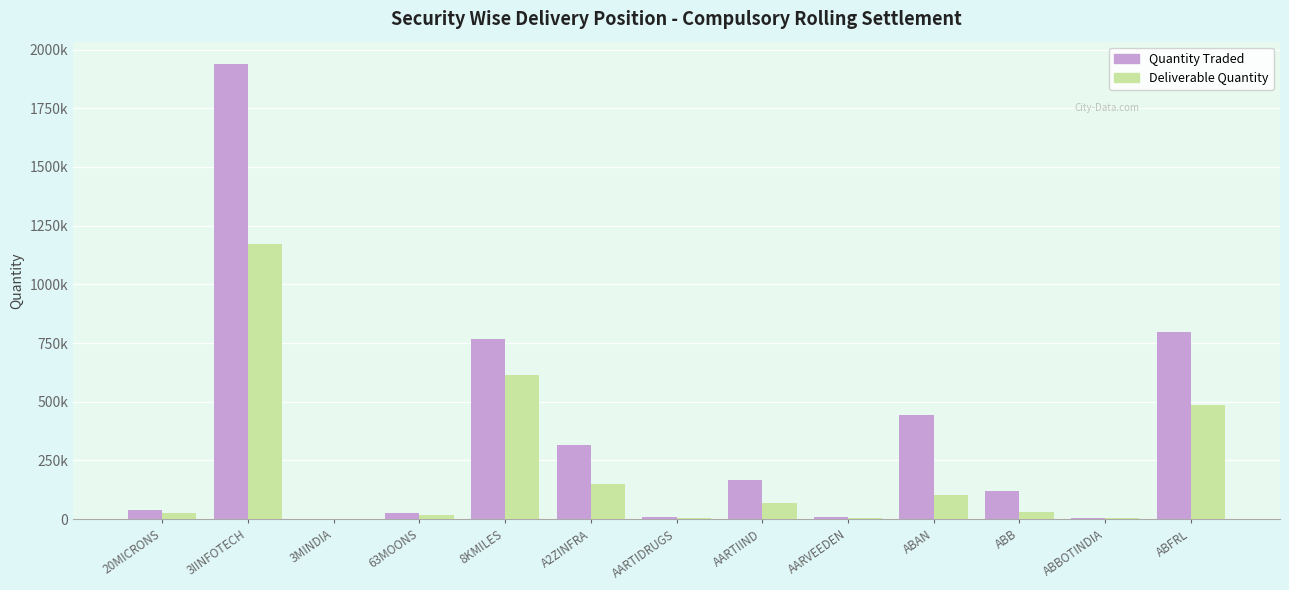

What position from the left is AARTIIND?

8